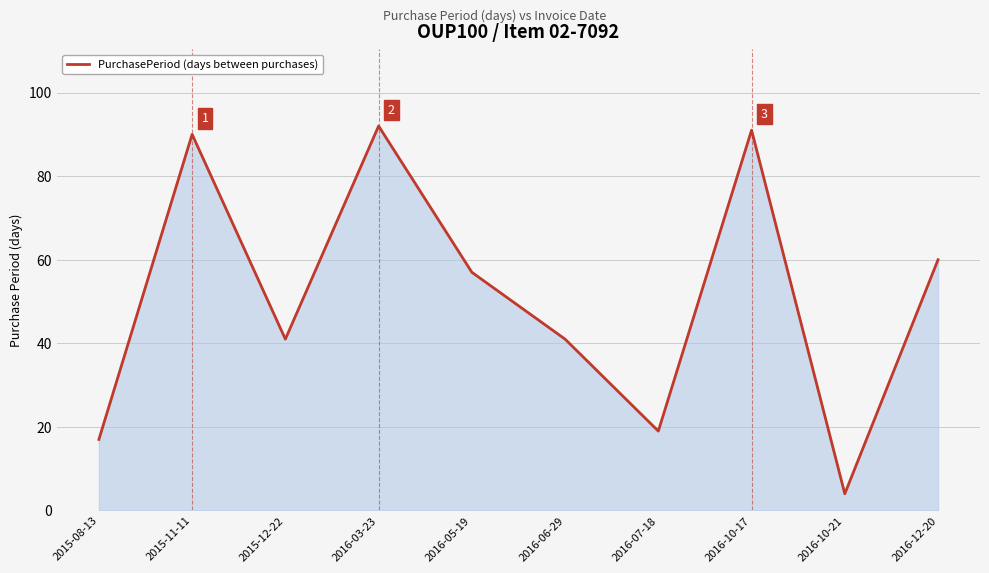

Reading left to right, what are all the values shown in this chart?

17	90	41	92	57	41	19	91	4	60